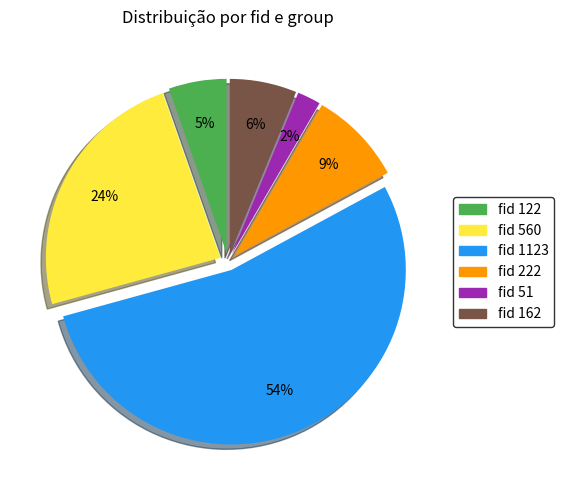

To the nearest percent, what is the average slice percentage?

17%